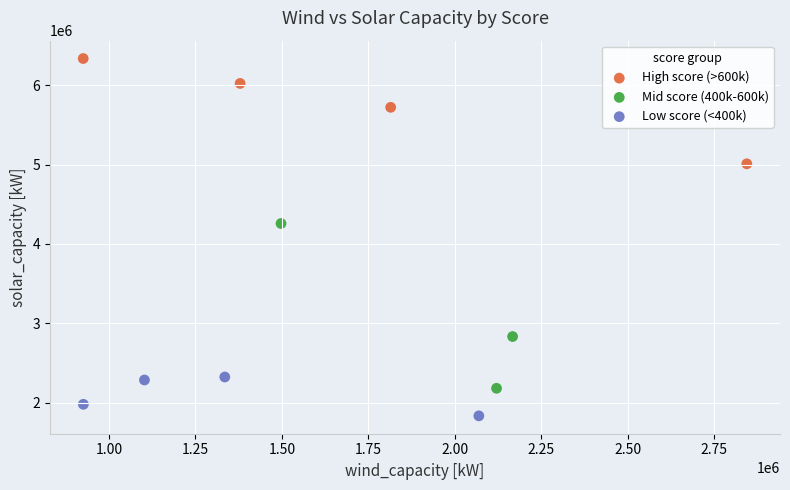

Which series reaches the minimum Y coordinate?

Low score (<400k)